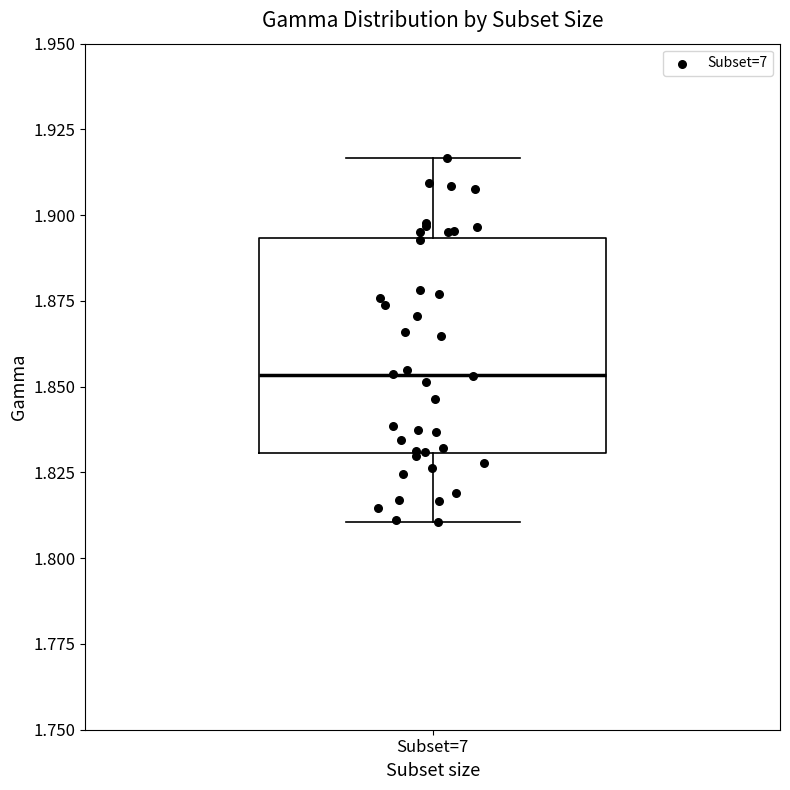

Where is the upper edge of the box for Subset=7 on the y-axis? The values are not printed on the chart, so give them approximately, as read against the axis.

1.895